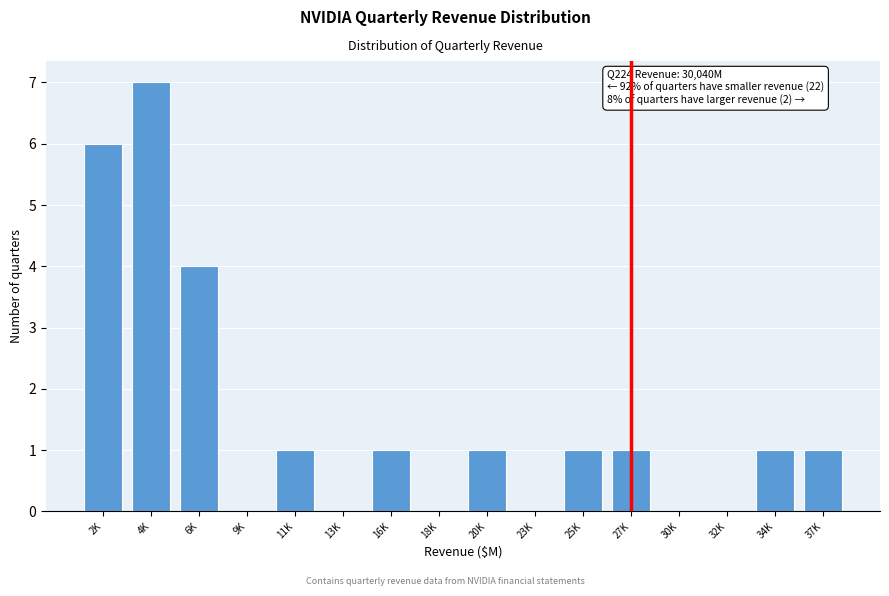

Reading left to right, list all the values displayed in this chart.

2K=6	4K=7	6K=4	9K=0	11K=1	13K=0	16K=1	18K=0	20K=1	23K=0	25K=1	27K=1	30K=0	32K=0	34K=1	37K=1